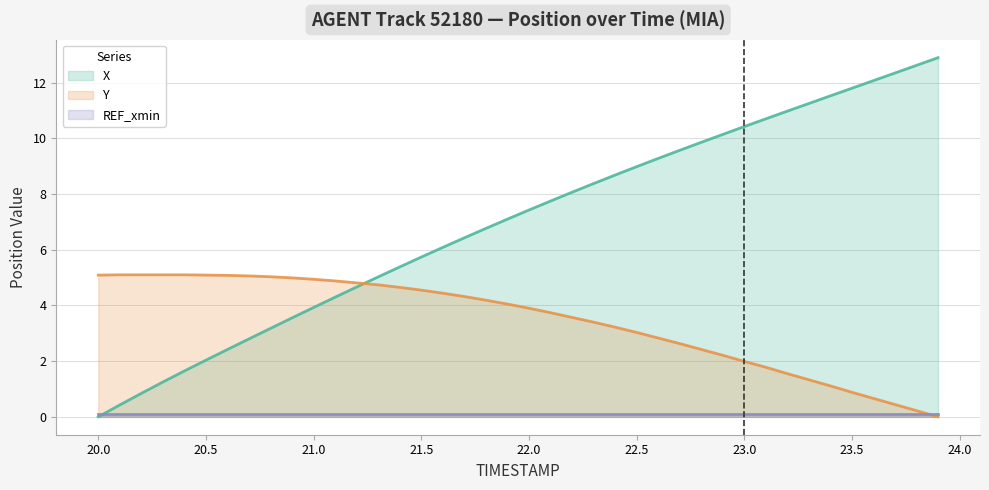

Which series has the largest range (max minus min)?

X